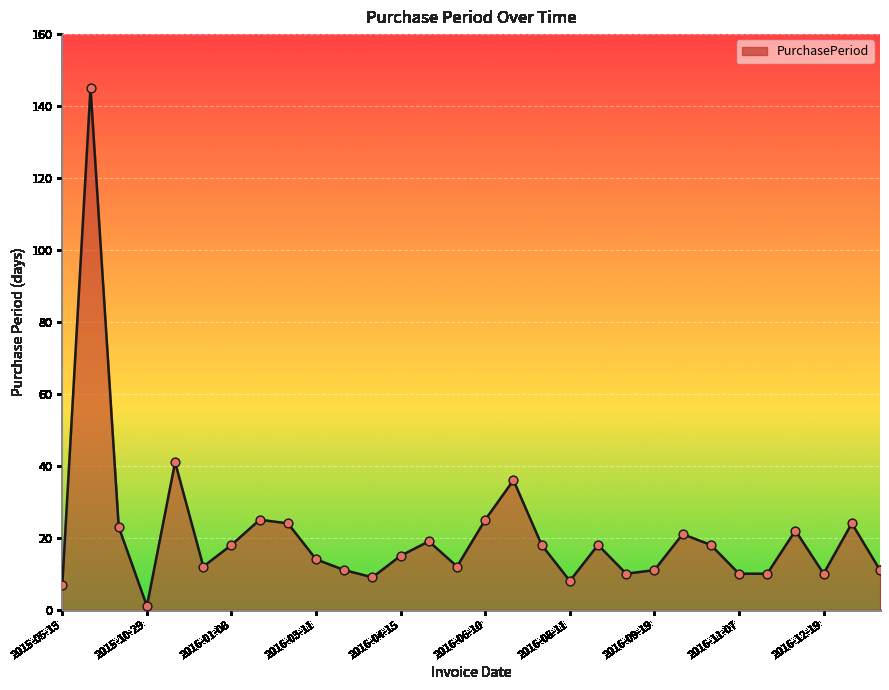

What is the difference between the maximum and minimum values?

144